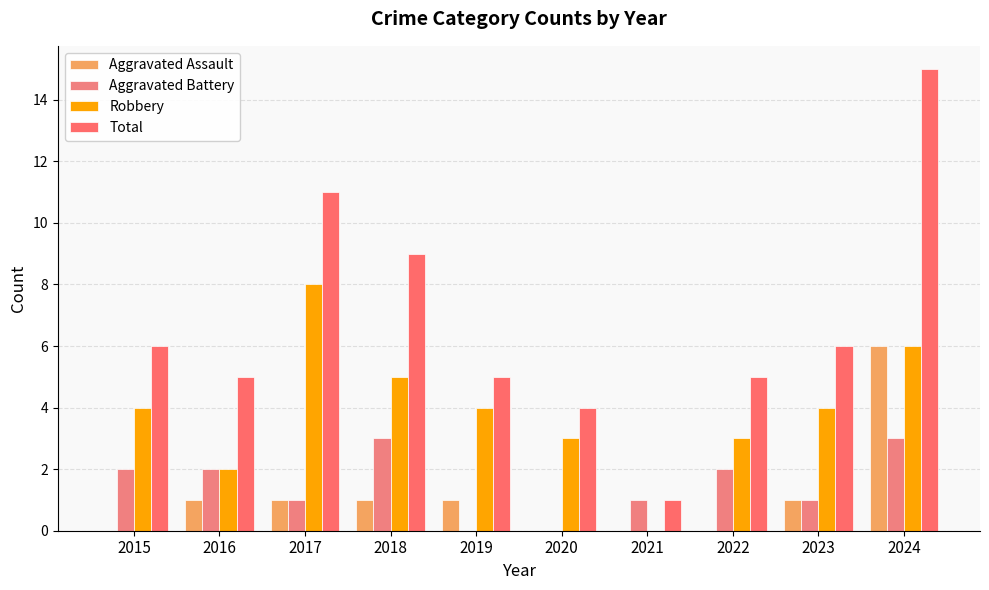

How many groups of bars are there?

10